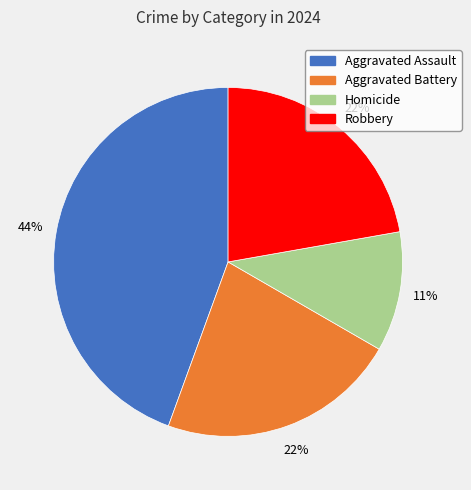

Does Robbery represent more than half of the total?

No